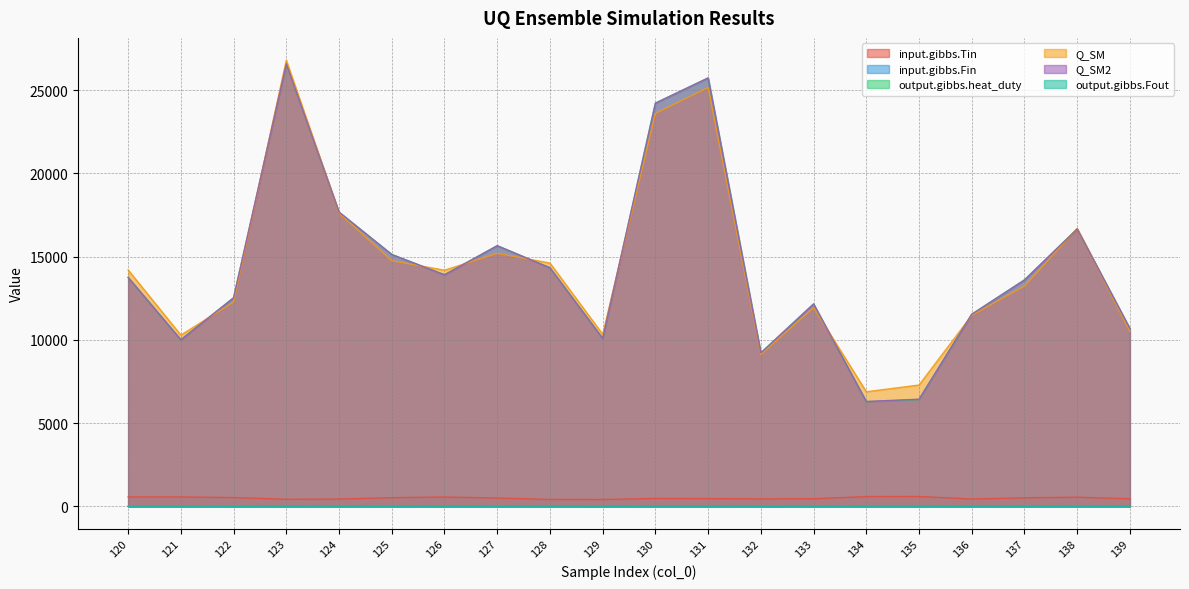

True or false: Q_SM2 and input.gibbs.Tin cross at least once.

False